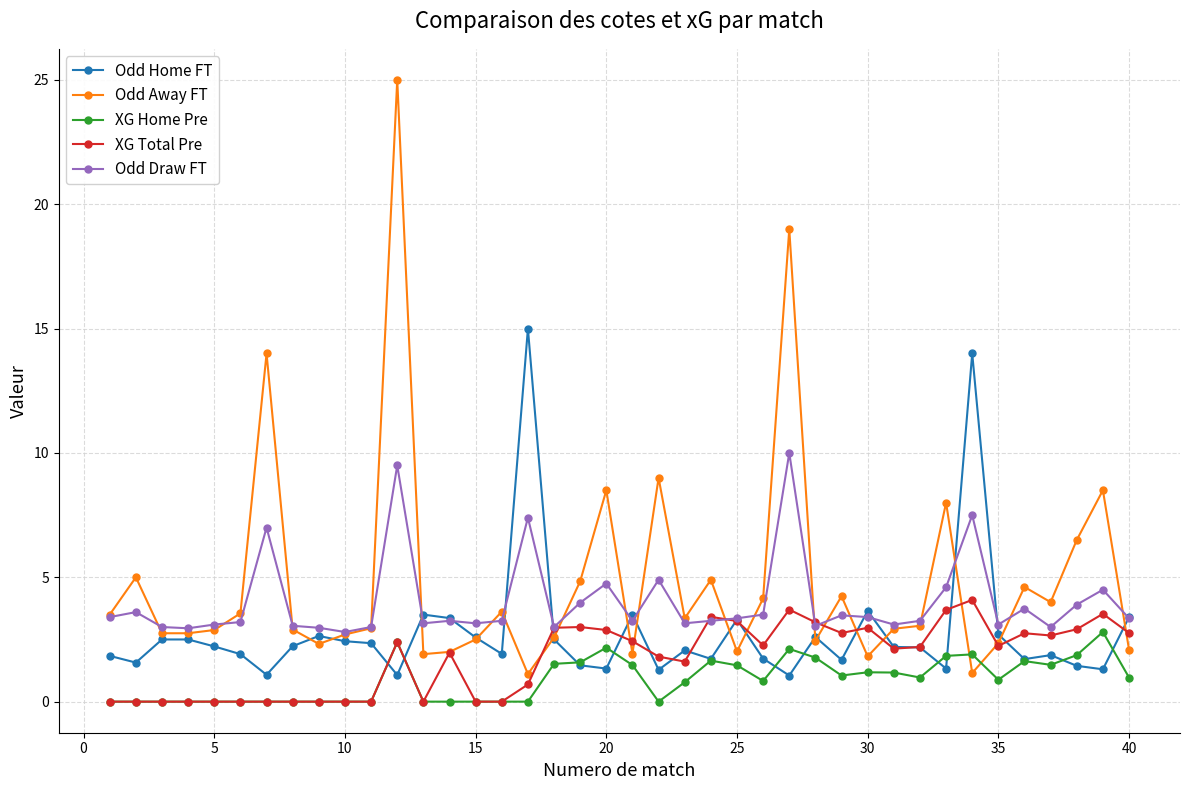

True or false: Odd Away FT has more than 1 points higher than both neighbors.

True